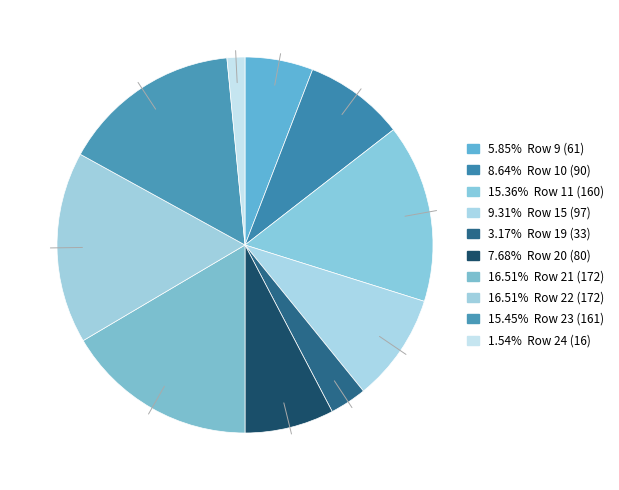

What is the largest slice in the pie chart?

Row 21